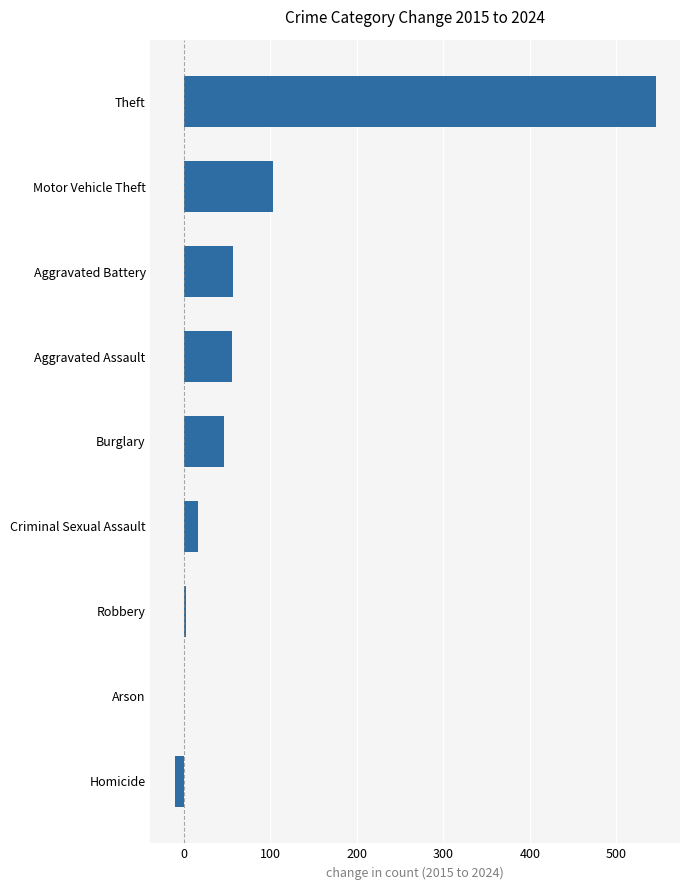

Count the number of categories in the chart.

9